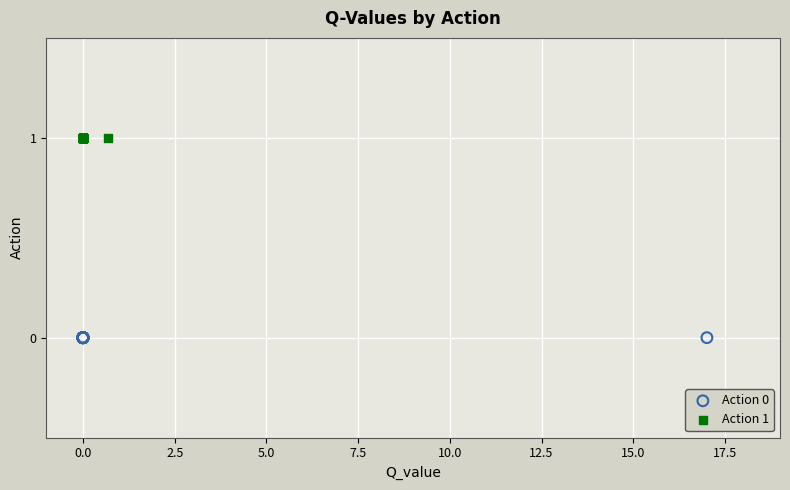

Which series contains the lowest Y value?

Action 0